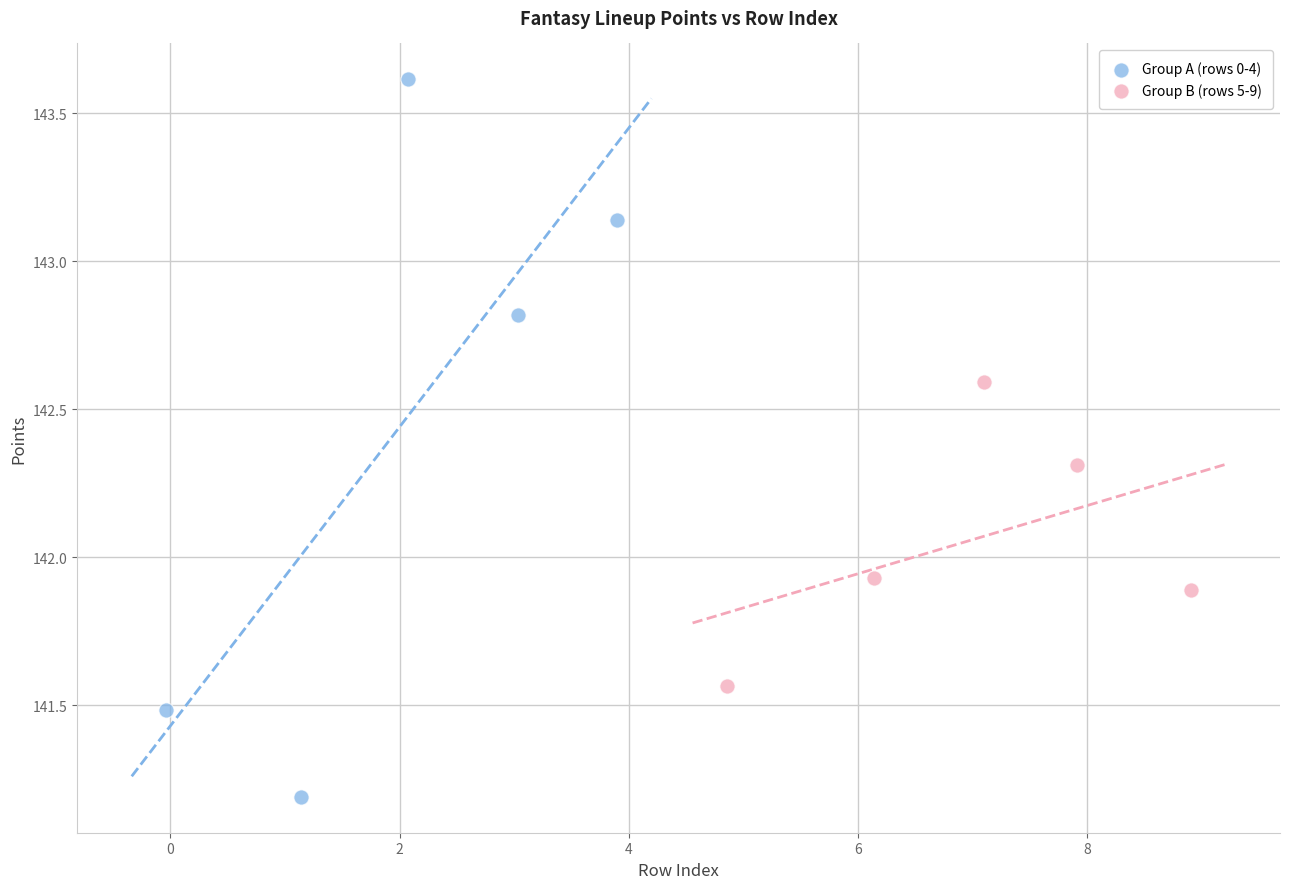

Which series reaches the minimum Y coordinate?

Group A (rows 0-4)